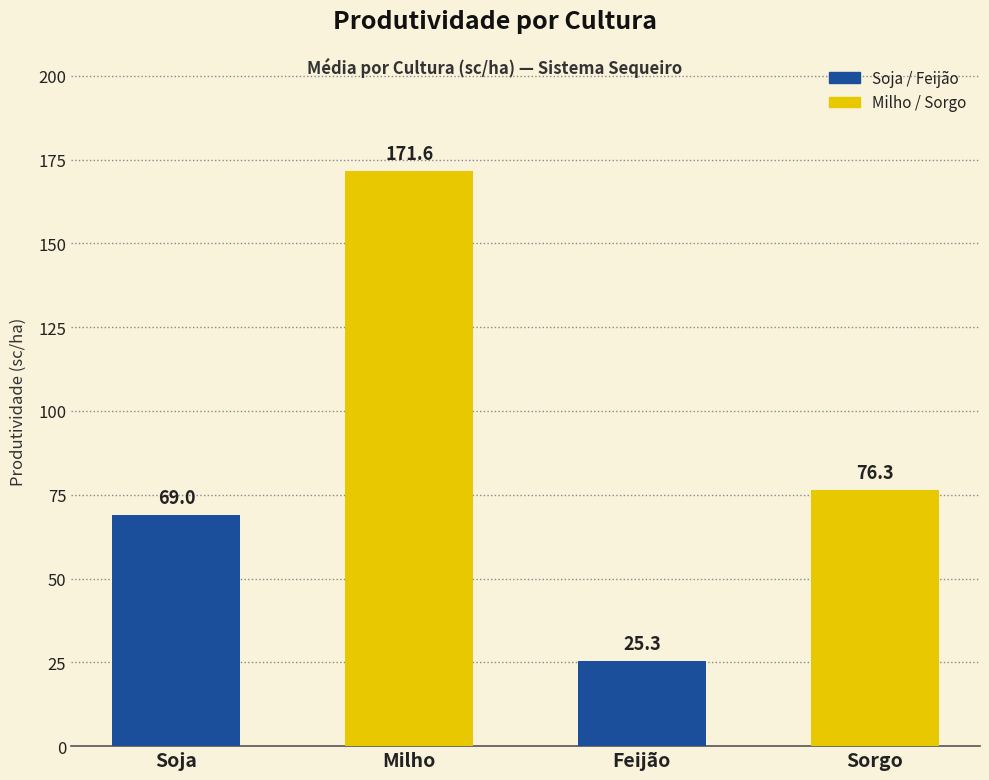

Which has a higher value, Soja or Sorgo?

Sorgo